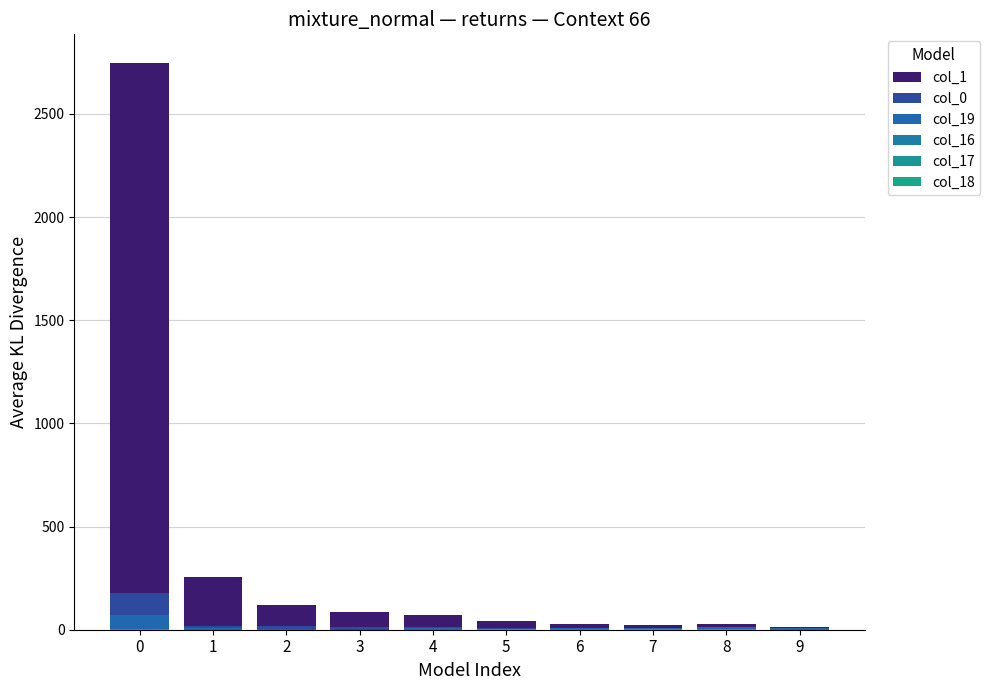

Reading left to right, list all the values displayed in this chart.

col_1: 0=2748	1=256	2=120	3=84	4=70	5=43	6=28	7=24	8=29	9=14
col_0: 0=180	1=20	2=16	3=11	4=15	5=6	6=3	7=7	8=6	9=1
col_19: 0=70	1=7	2=2	3=1	4=7	5=2	6=8	7=9	8=11	9=8
col_16: 0=2	1=0	2=0	3=1	4=1	5=0	6=2	7=0	8=1	9=0
col_17: 0=1	1=0	2=0	3=1	4=0	5=3	6=0	7=2	8=0	9=1
col_18: 0=2	1=0	2=1	3=1	4=1	5=4	6=1	7=2	8=4	9=0